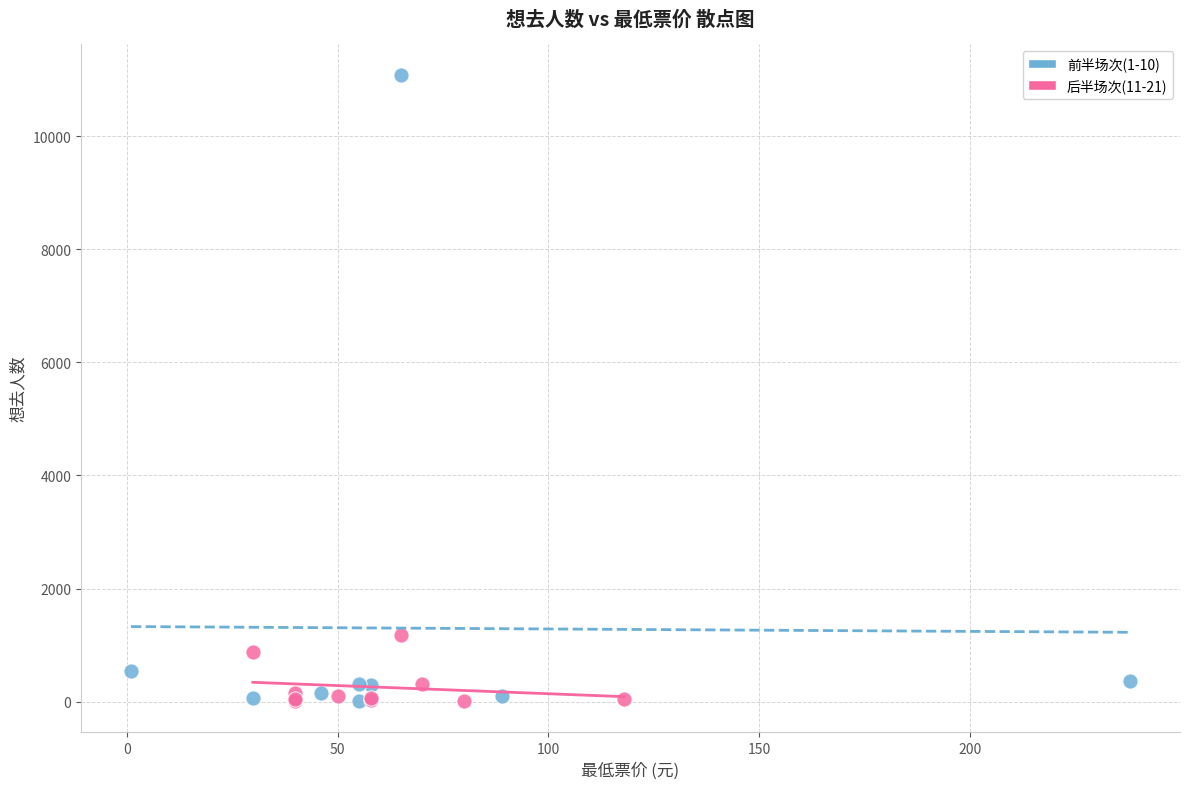

Which series contains the highest Y value?

前半场次(1-10)